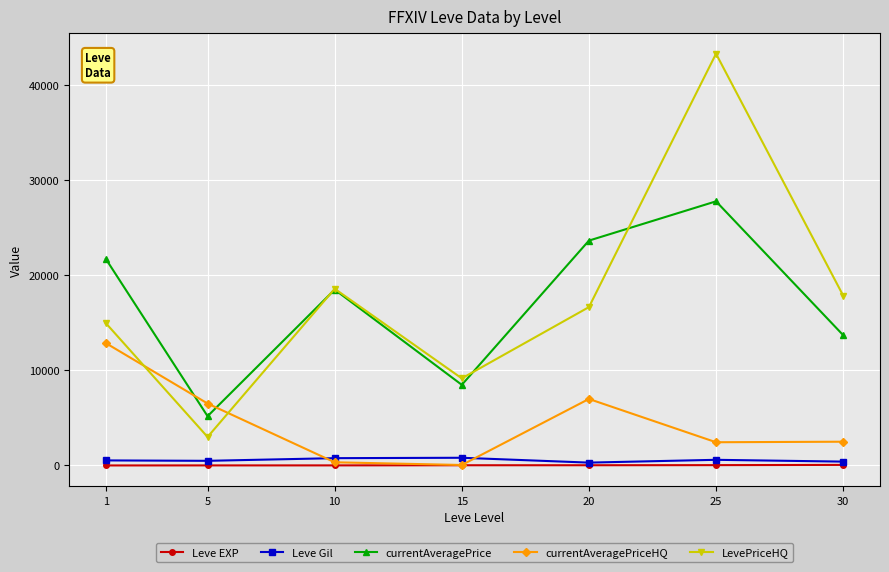

Is the value of currentAveragePriceHQ at 30 greater than the value of LevePriceHQ at 5?

No